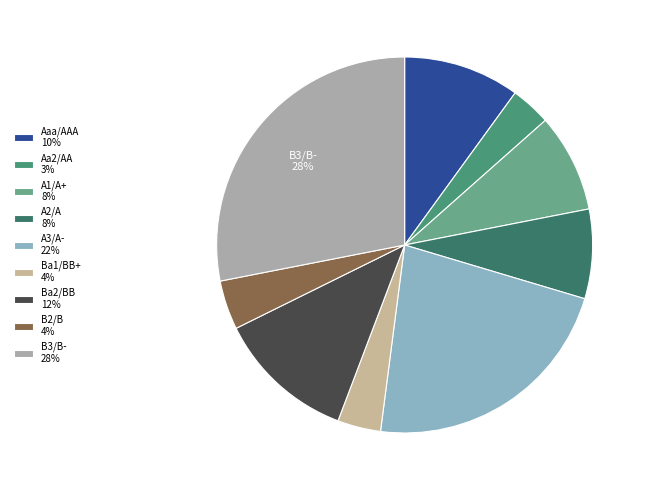

How many slices are in this pie chart?

9